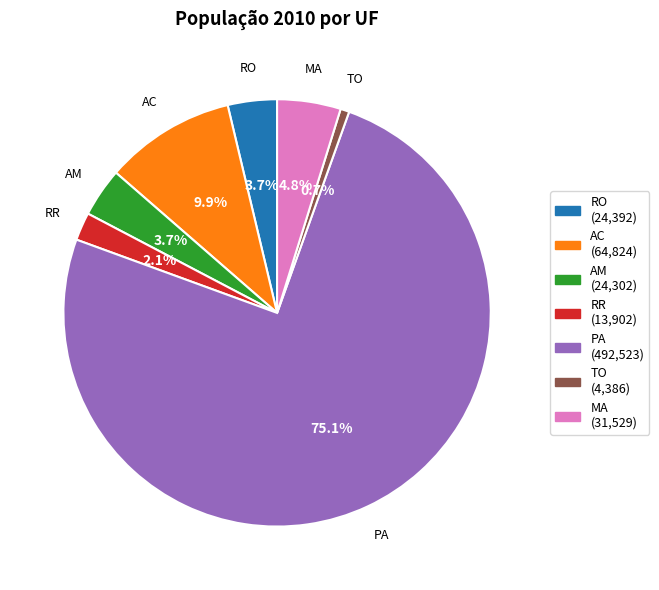

True or false: RO accounts for 11% of the total.

False